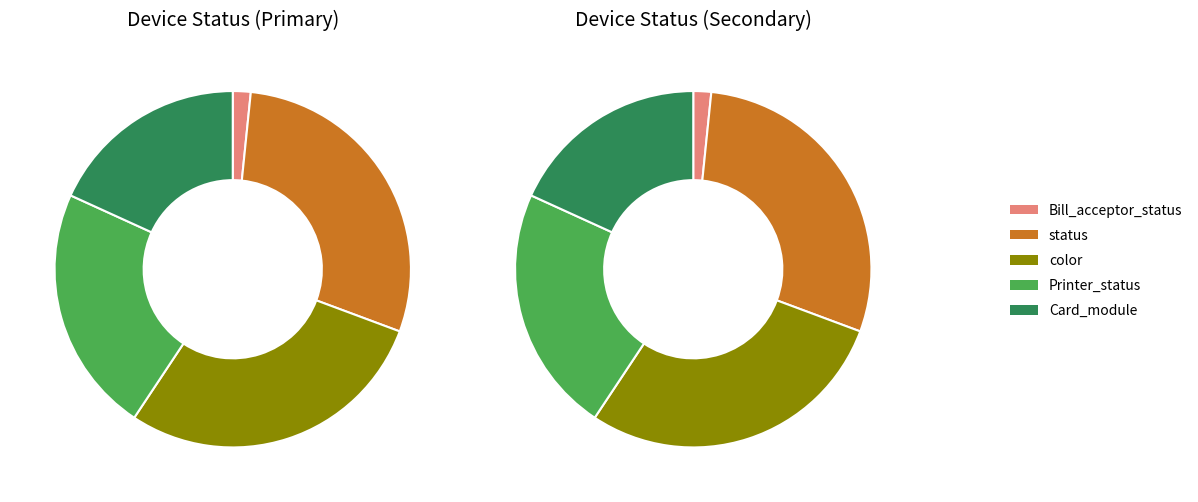

What is the ratio of the value at Card_module to the value at Bill_acceptor_status?

8.1